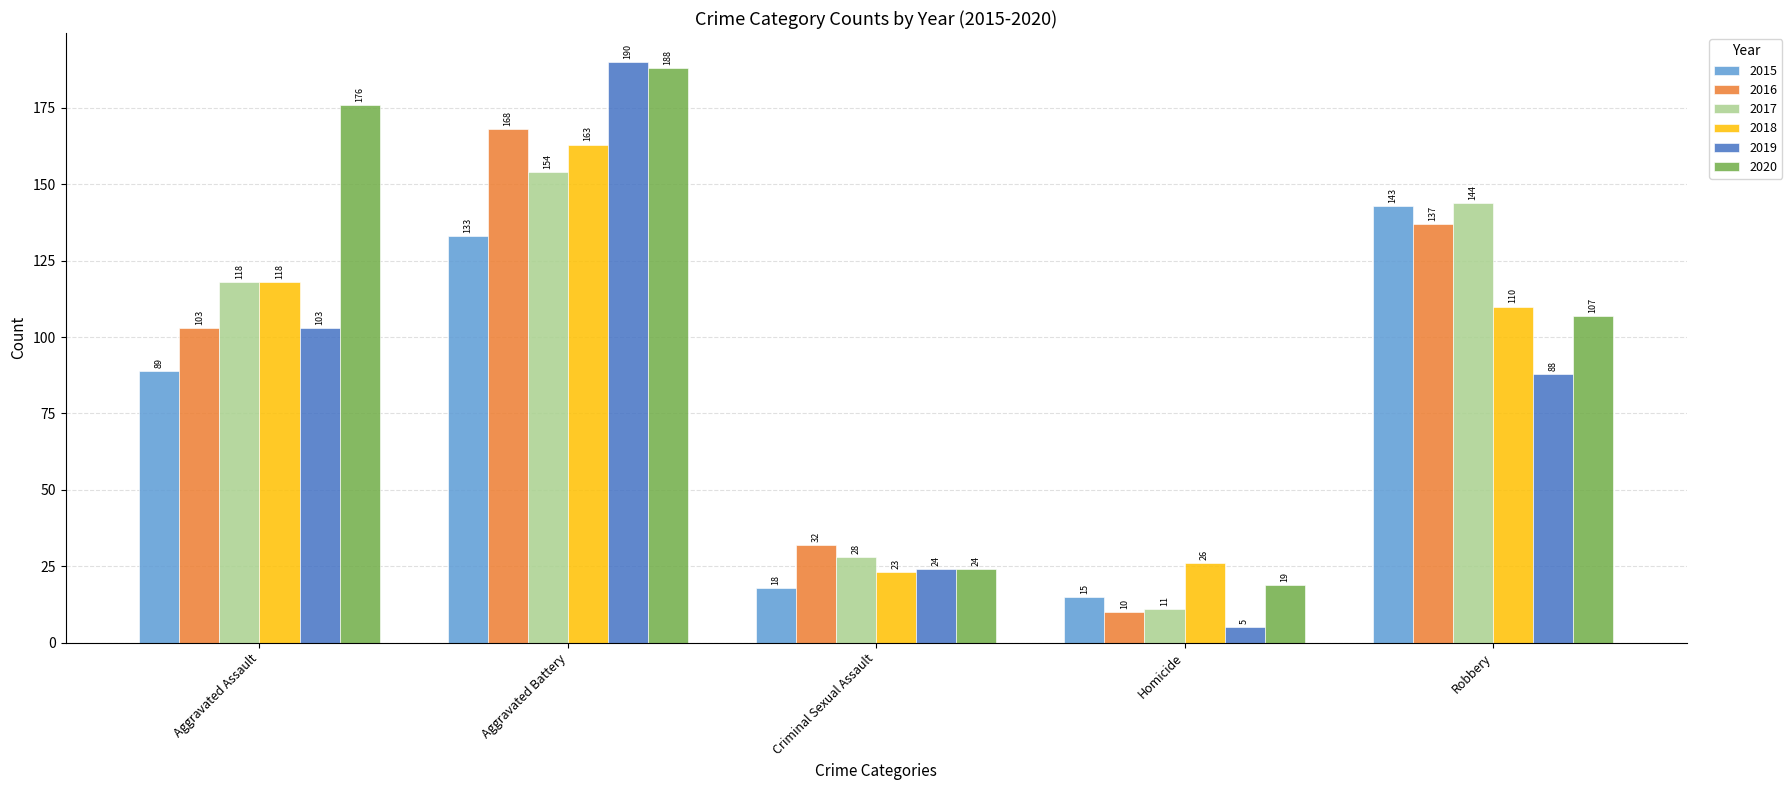

Which category has the highest value across all series?

Aggravated Battery